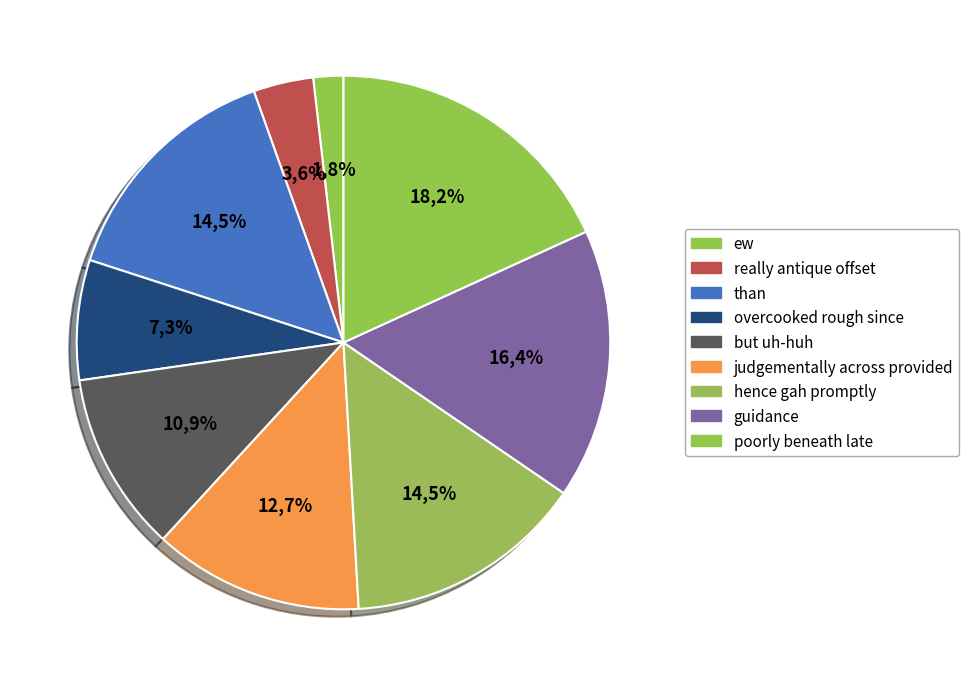

To the nearest percent, what is the difference between the largest and smallest slice percentages?

16%